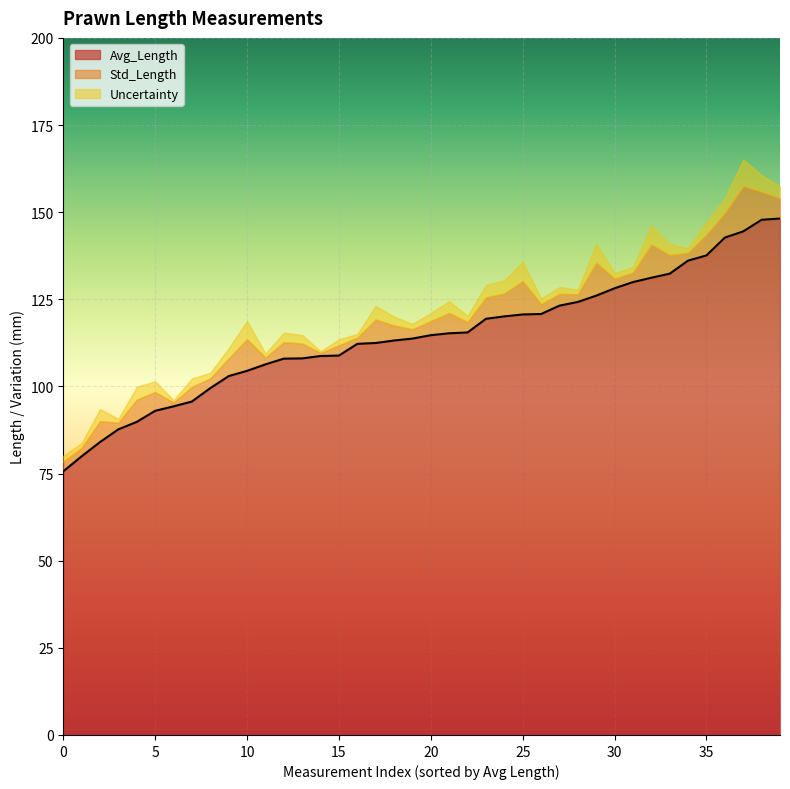

What is the maximum value for Std_Length?

13.1